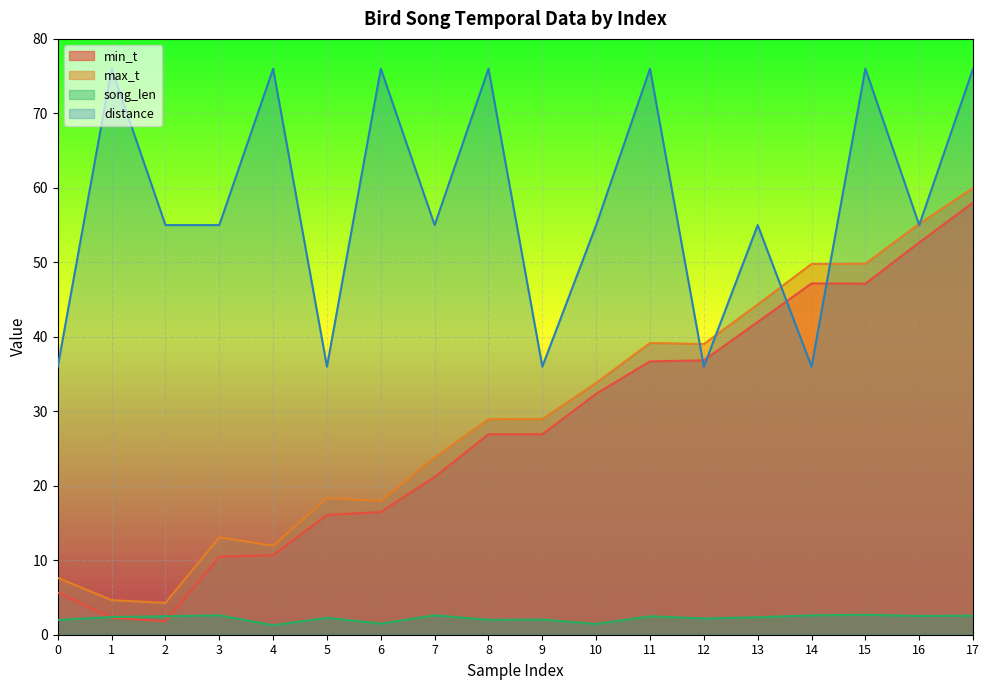

List the labels in order of max_t value, largest first.

17, 16, 15, 14, 13, 11, 12, 10, 9, 8, 7, 5, 6, 3, 4, 0, 1, 2